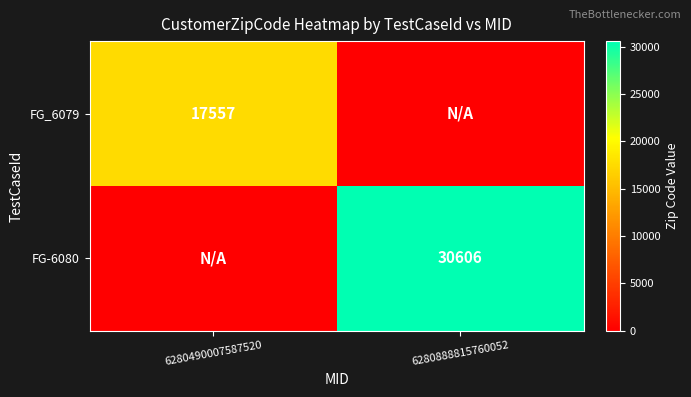

Which has a higher value, 6280490007587520 or 6280888815760052?

6280490007587520